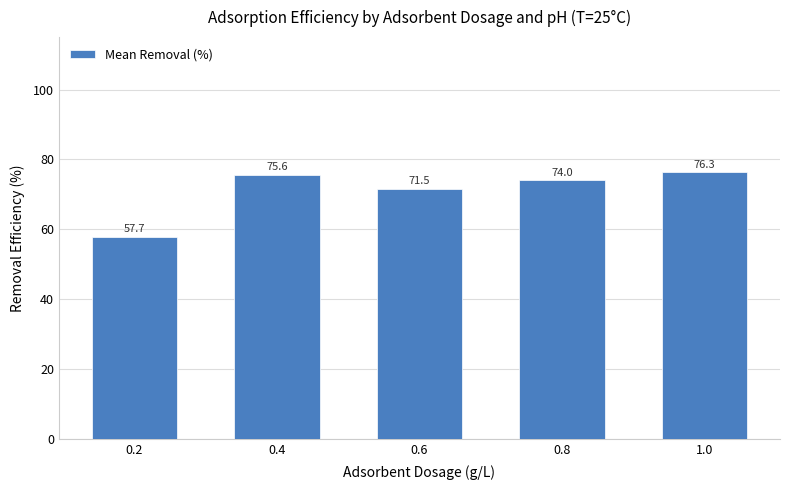

The chart shows a value of 103.7 at 1.0. True or false?

False